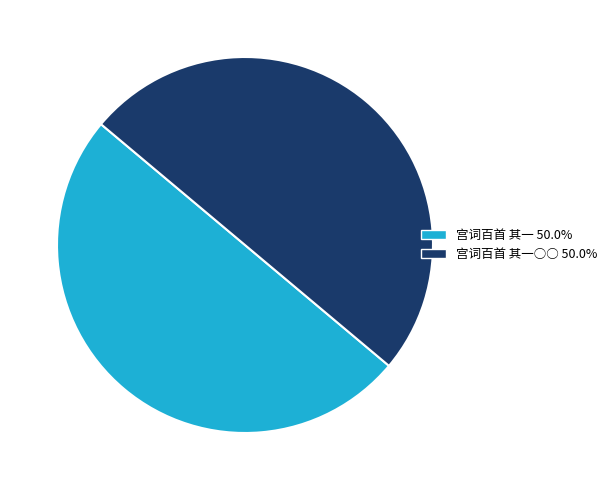

Which category accounts for the majority?

宫词百首 其一○○